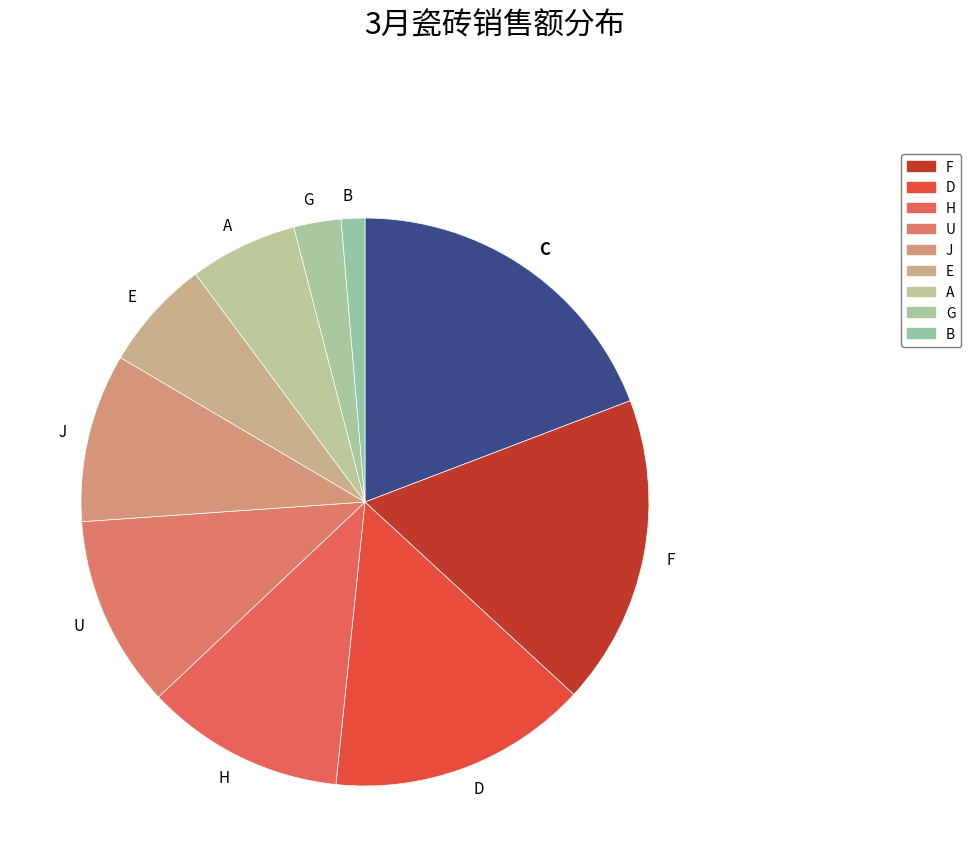

Do U and F together represent more than half of the pie?

No